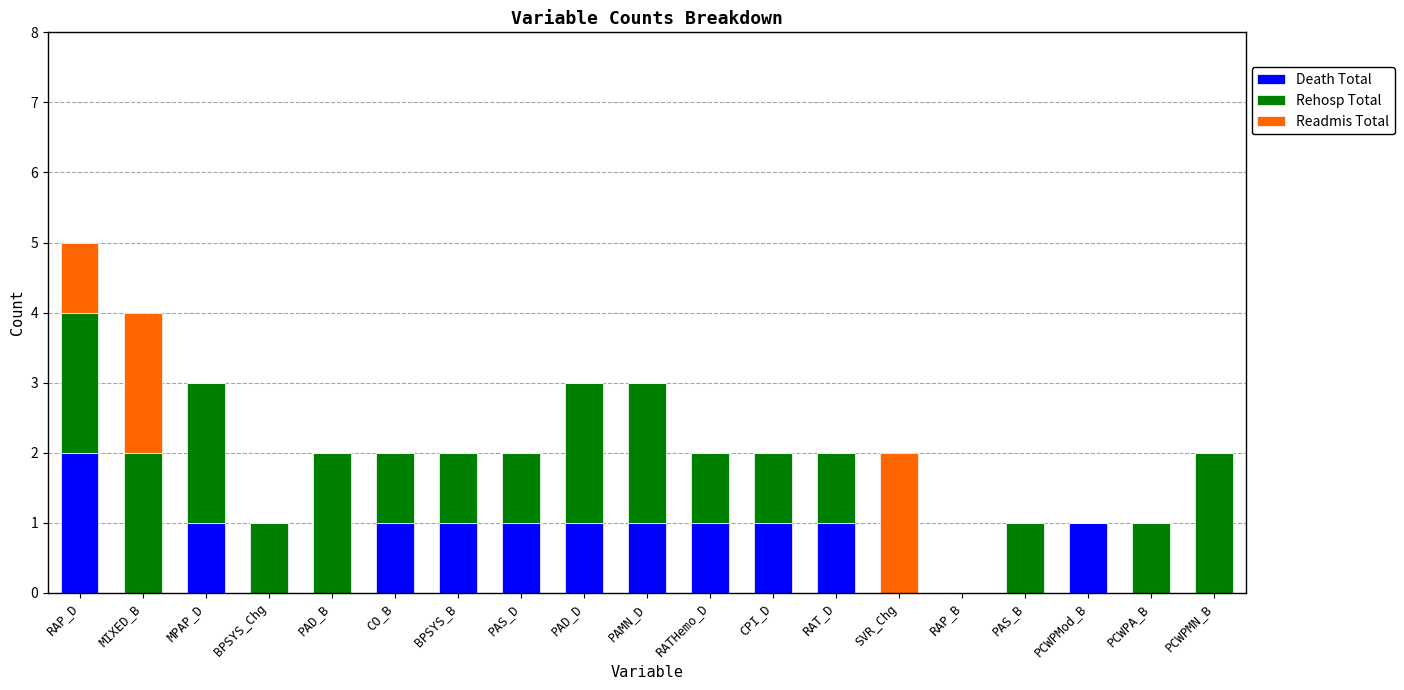

True or false: Death Total has a value of 0 at RATHemo_D.

False